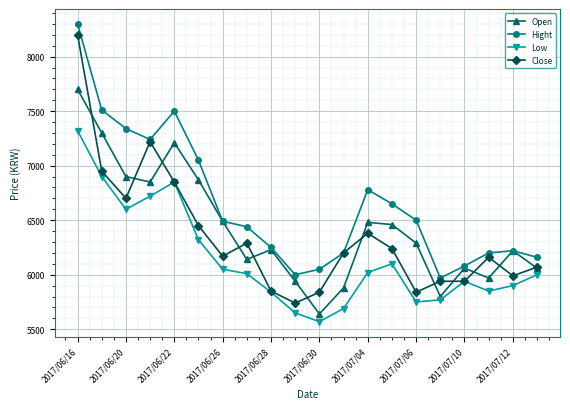

Which series has the largest range (max minus min)?

Close